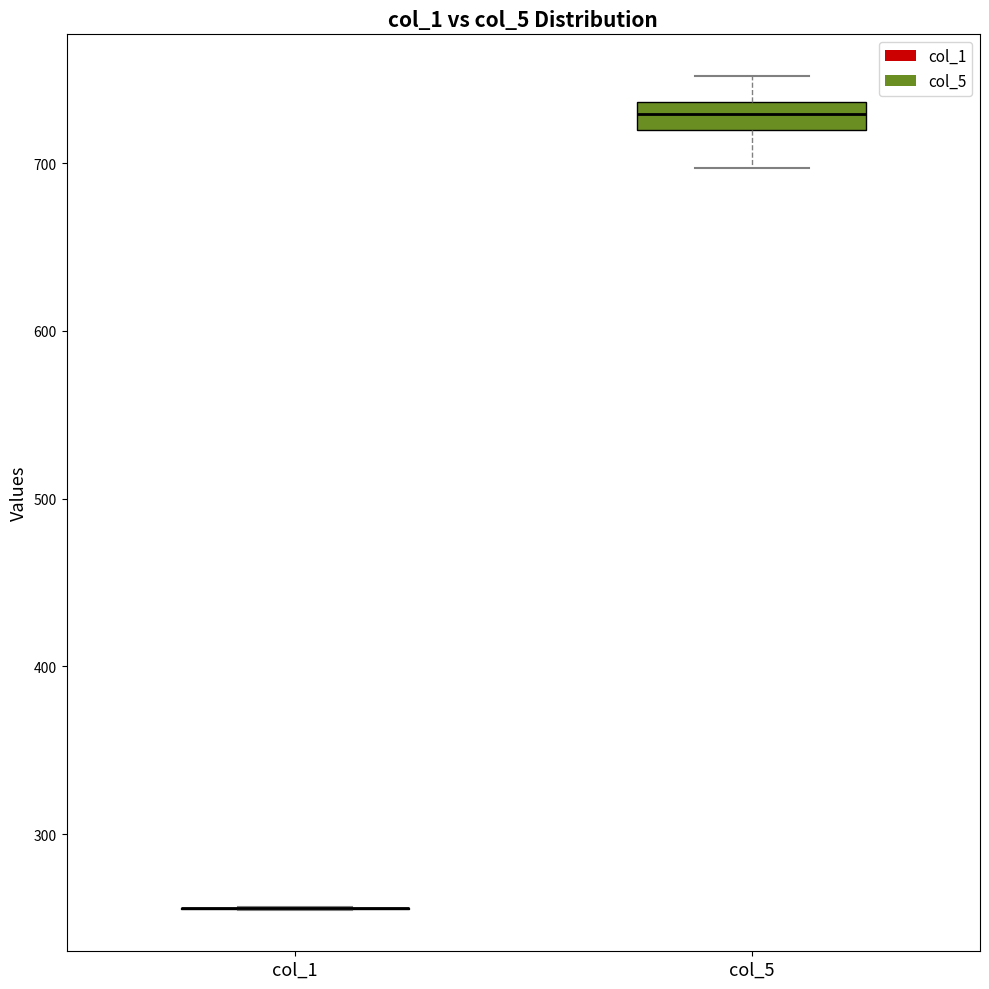

Which box is the tallest, from its lower edge to its upper edge?

col_5